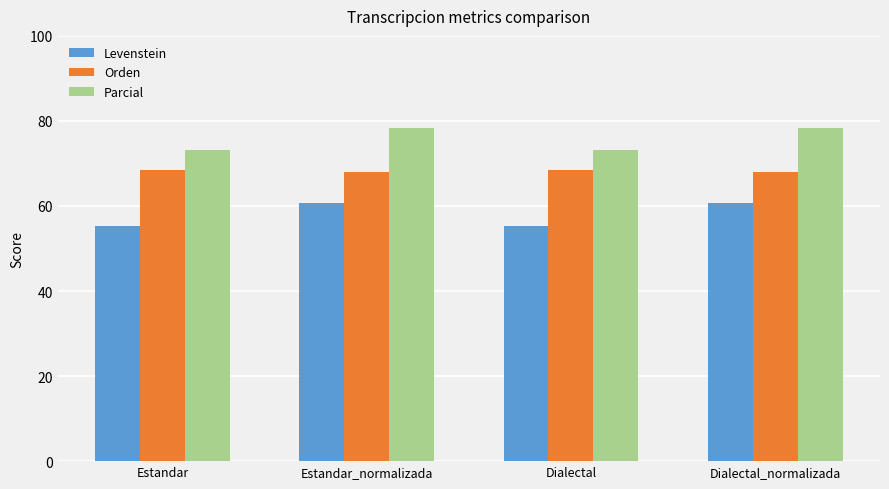

Are the bars horizontal?

No